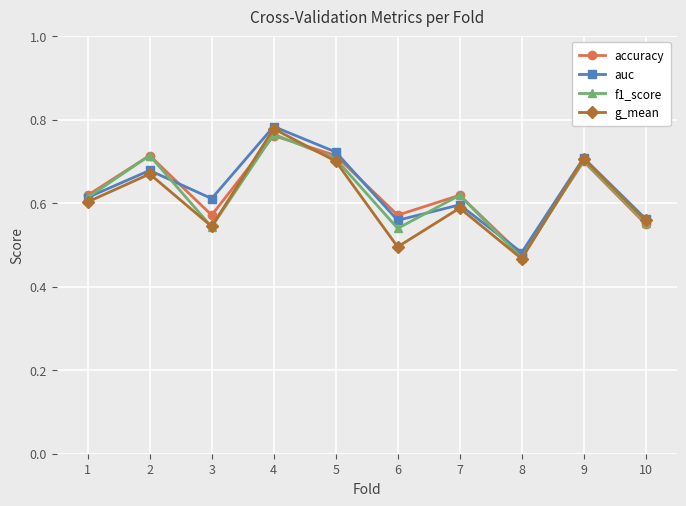

At which category is the sum across all series the highest?

4